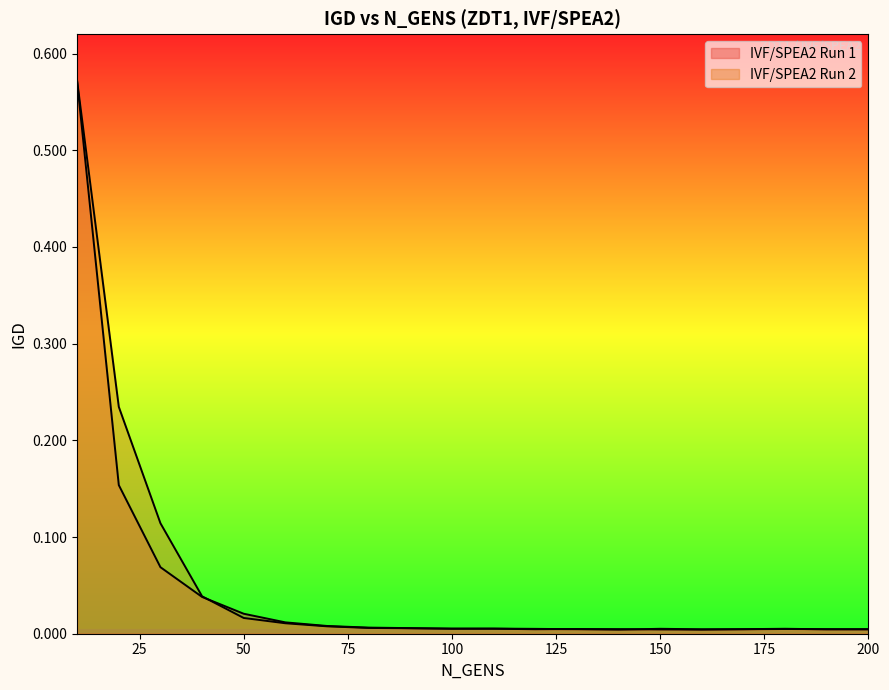

Is it true that IVF/SPEA2 Run 1 equals 0.2 at 20?

False